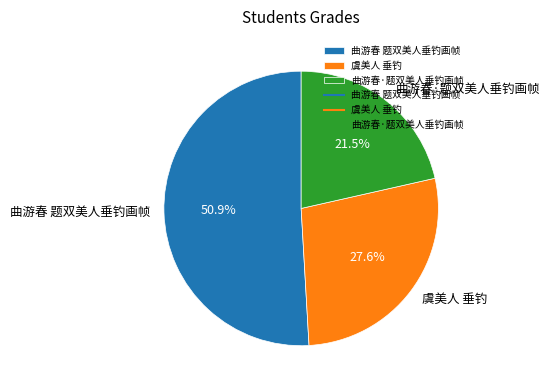

Approximately how many times larger is the value at 曲游春 题双美人垂钓画帧 compared to 虞美人 垂钓?

1.8